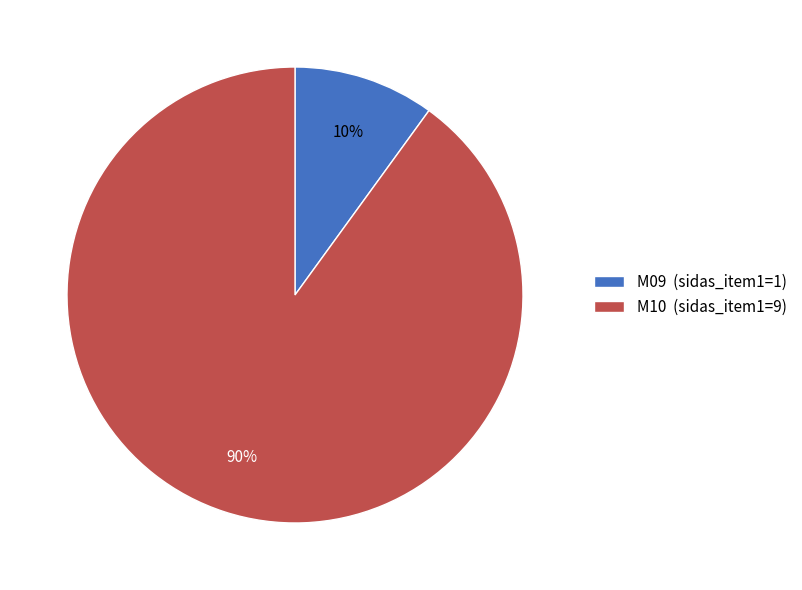

Count the number of slices in the pie.

2